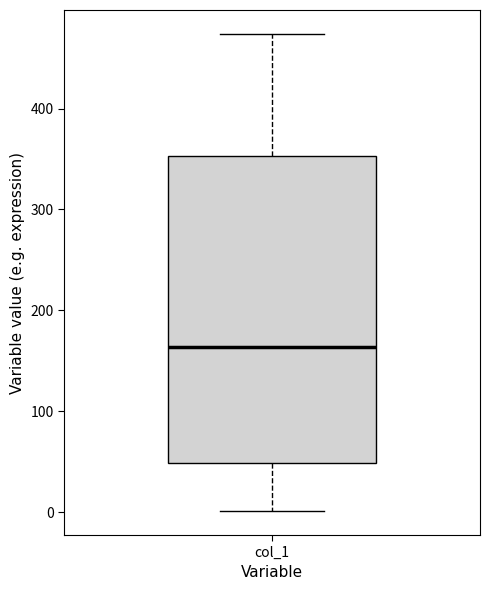

Read this box plot against the y-axis: the position of the median line, the range covered by the box, and the ends of both whiskers. The values are not printed on the chart, so give them approximately, as read against the axis.

median 160, box 50 to 350, whiskers 0 to 470